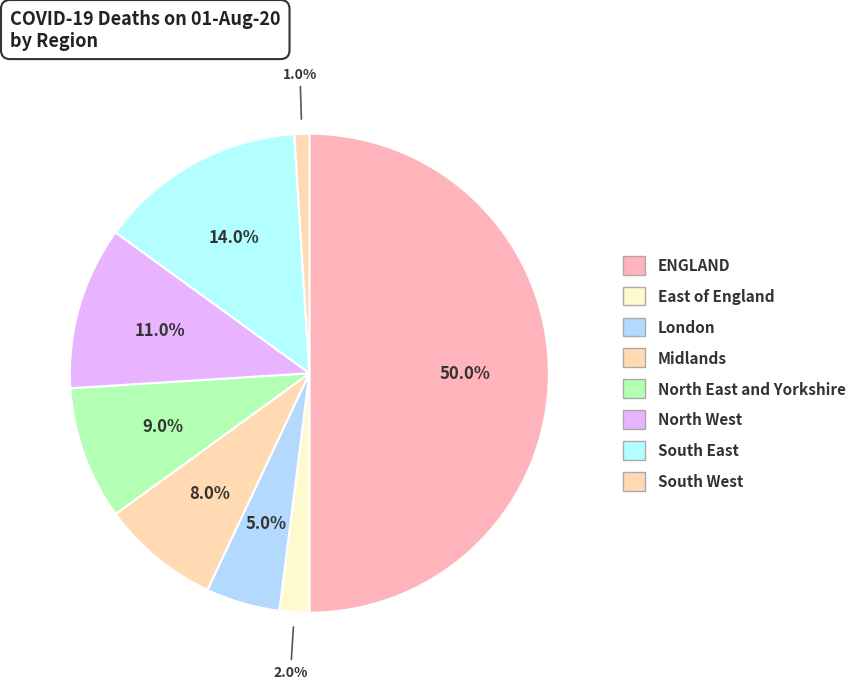

Is it true that North West is 6% of the pie?

False